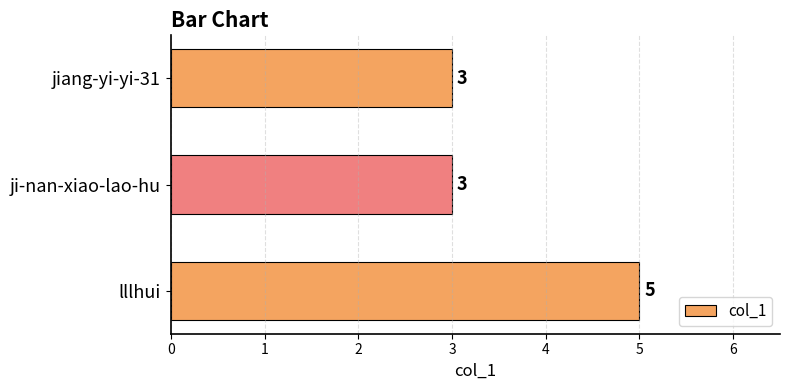

The value at ji-nan-xiao-lao-hu is 3. True or false?

True